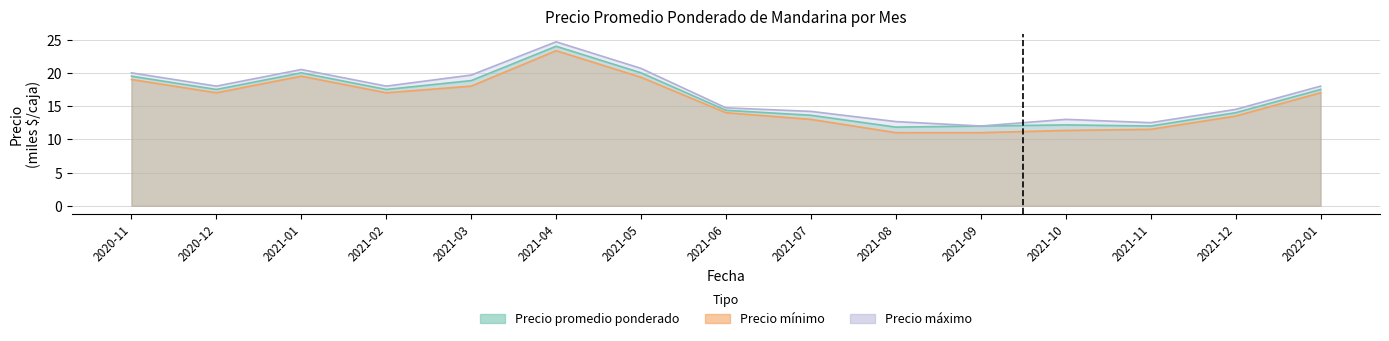

Reading left to right, transcribe all the data shown in this chart.

Precio promedio ponderado: 19.5	17.5	20.0	17.5	18.8	24.0	20.0	14.4	13.6	11.8	12.0	12.2	12.0	14.0	17.5
Precio minimo: 19.0	17.0	19.5	17.0	18.0	23.3	19.3	14.0	13.0	11.0	11.0	11.3	11.5	13.5	17.0
Precio maximo: 20.0	18.0	20.5	18.0	19.7	24.7	20.7	14.7	14.2	12.7	12.0	13.0	12.5	14.5	18.0